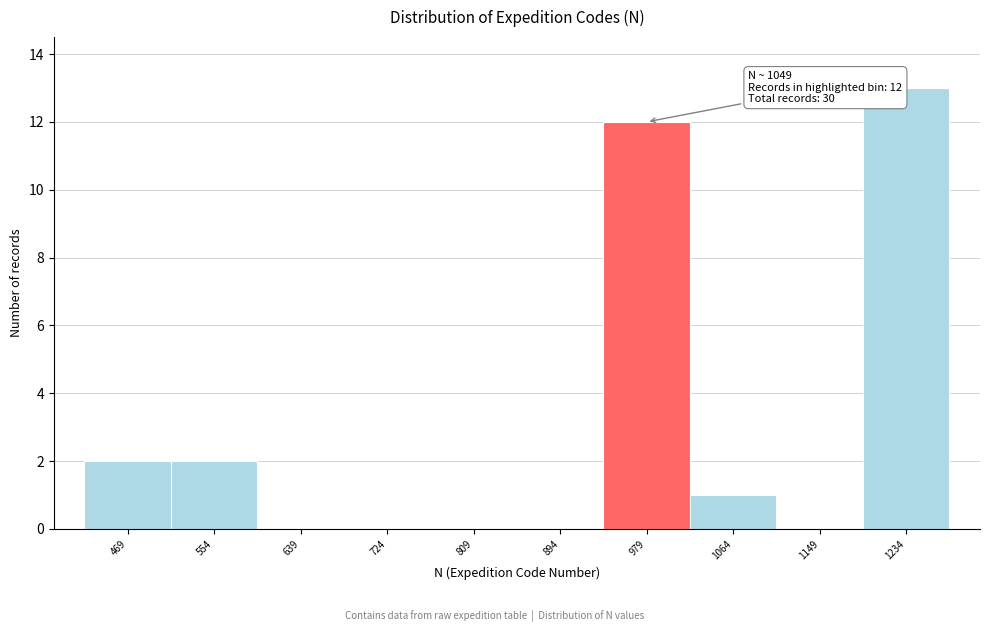

Reading right to left, transcribe all the data shown in this chart.

1234=13	1149=0	1064=1	979=12	894=0	809=0	724=0	639=0	554=2	469=2